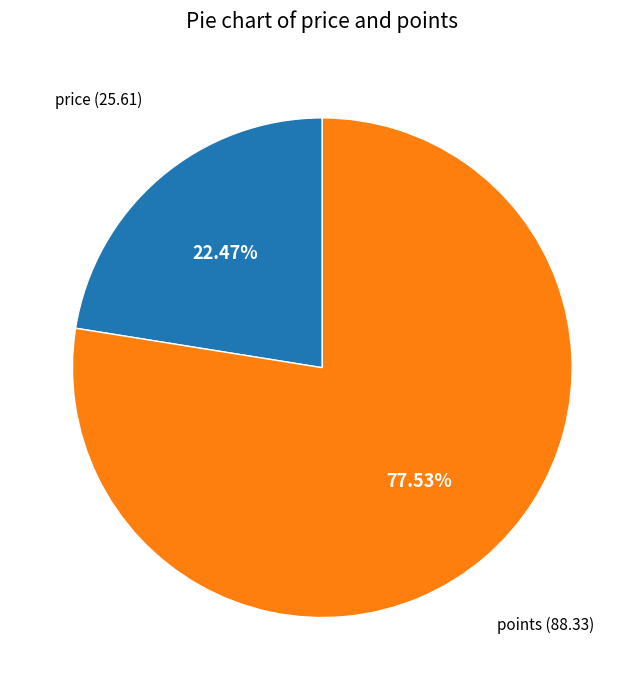

Is there a majority slice in this chart?

Yes